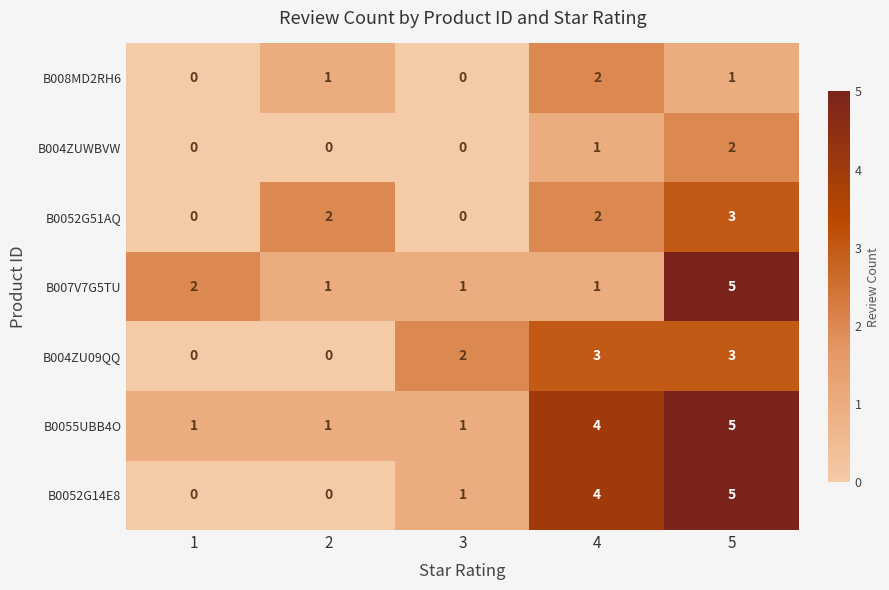

What is the greatest value displayed?

5